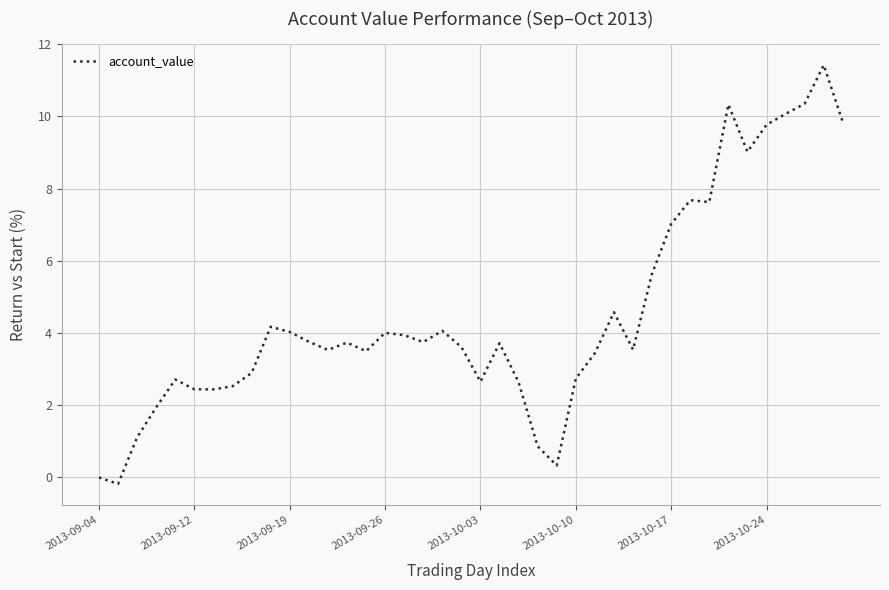

How many distinct data groups are displayed?

1